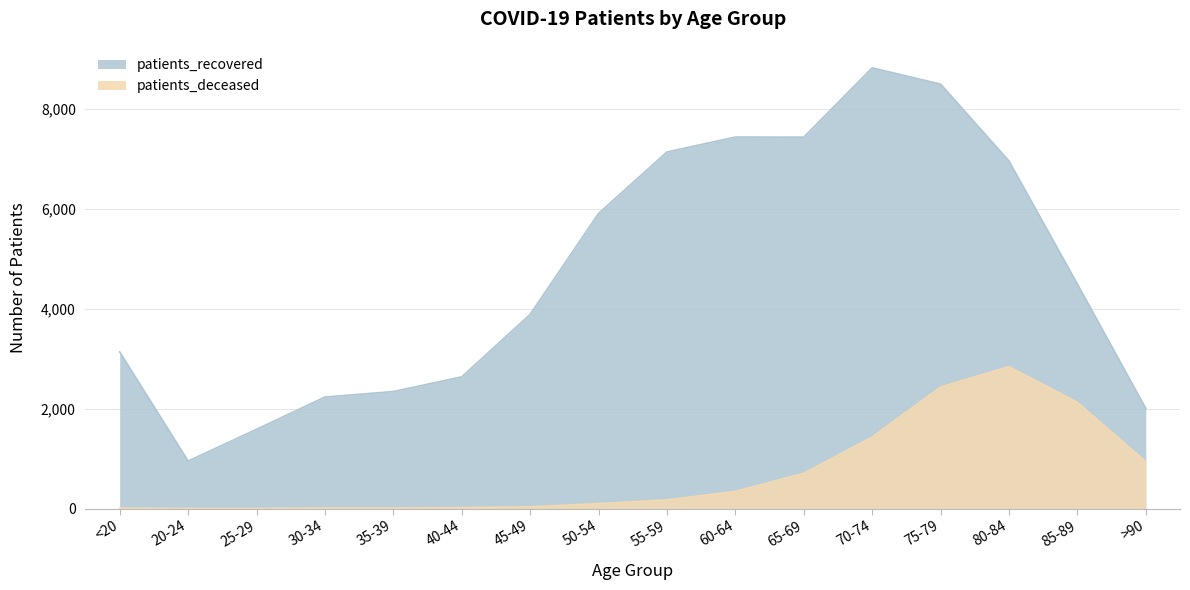

What is the maximum value for patients_recovered?

8825